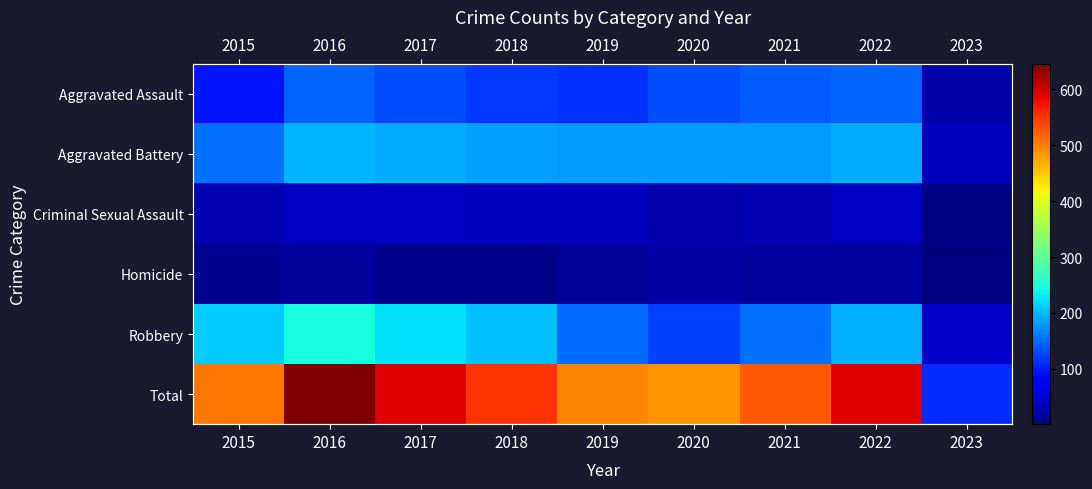

What is the minimum value for Robbery?

42